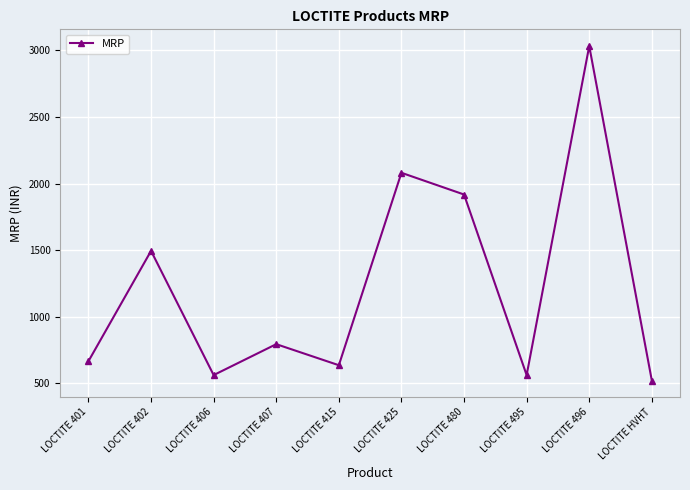

How many data points does each series have?

10